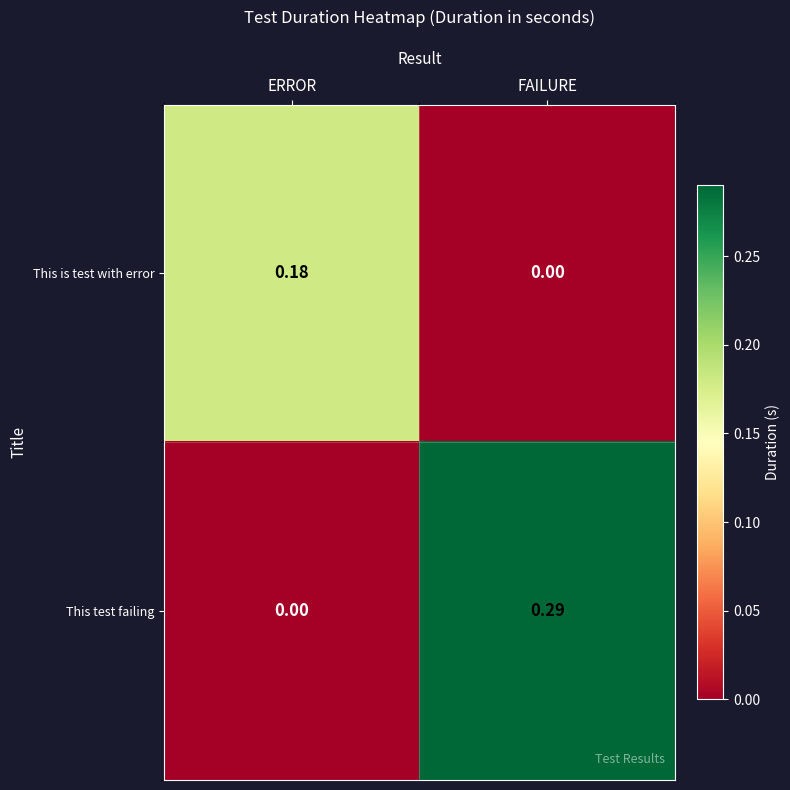

Which series has the widest spread of values?

This test failing